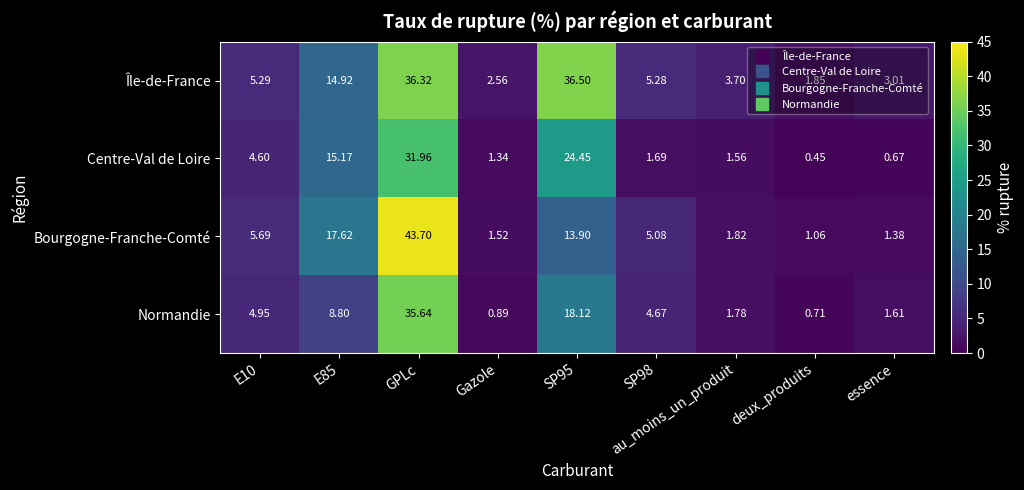

At which label does Bourgogne-Franche-Comté reach its peak?

GPLc